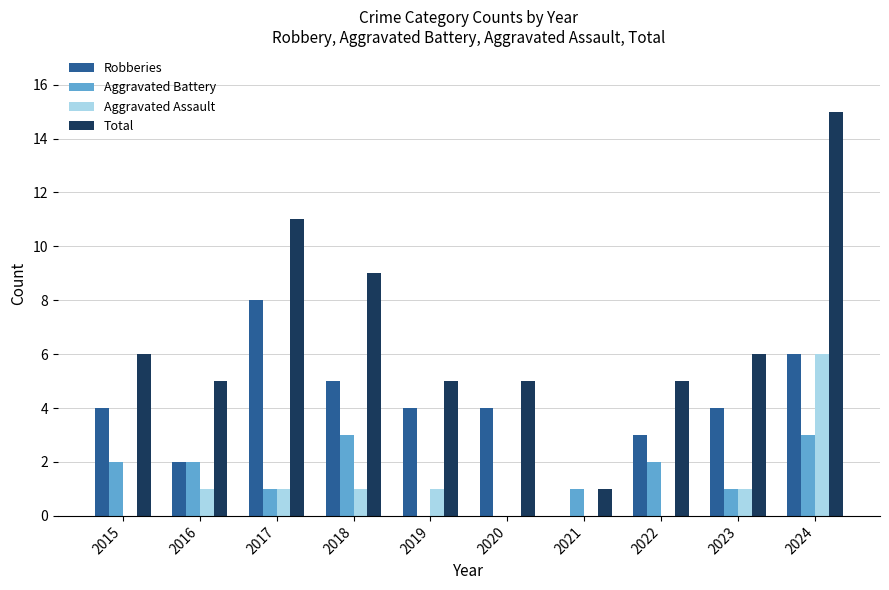

Which series has the largest total across all categories?

Total